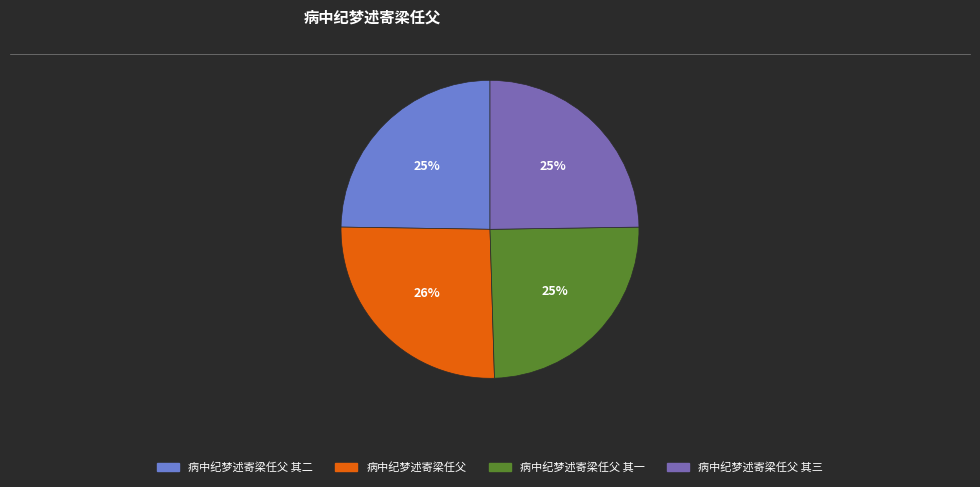

To the nearest percent, what is the difference between the largest and smallest slice percentages?

1%